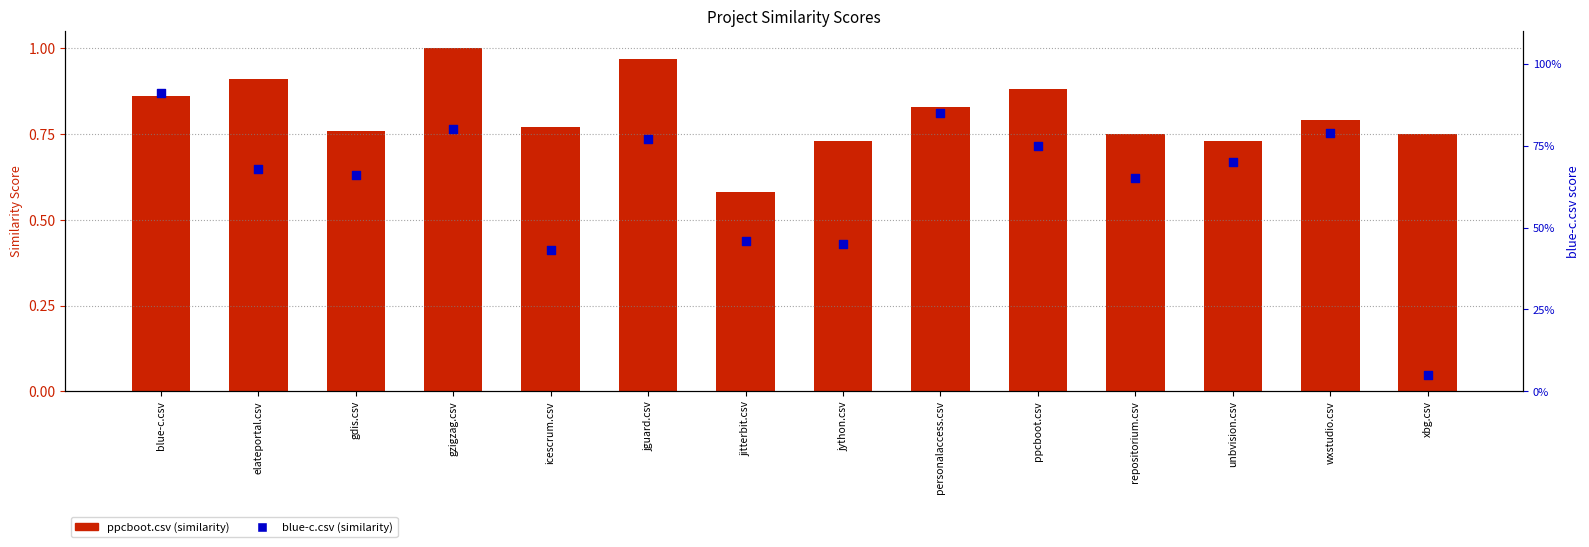

Which series has the largest Y range (max minus min)?

blue-c.csv (similarity)